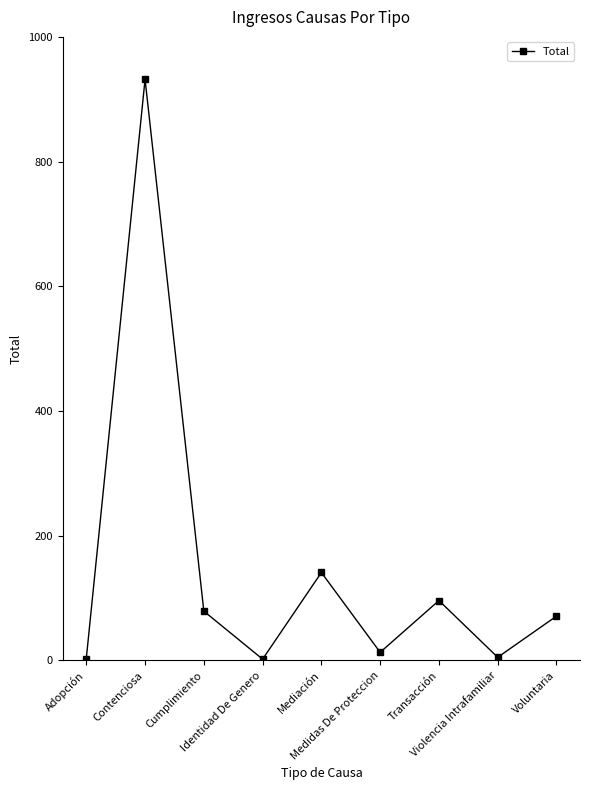

How many values are below 71?

4